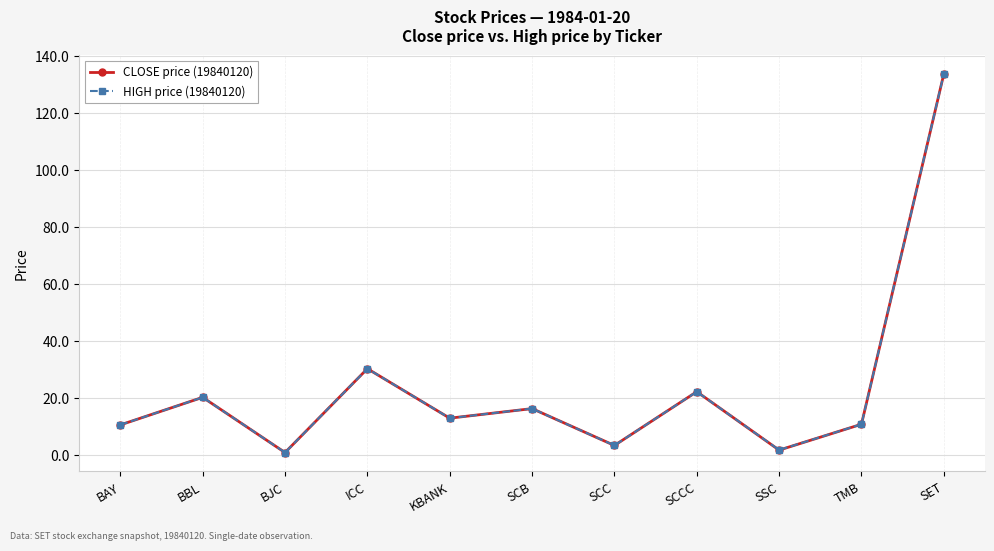

What is the value of the HIGH price (19840120) point at the 7th from the left?

3.5